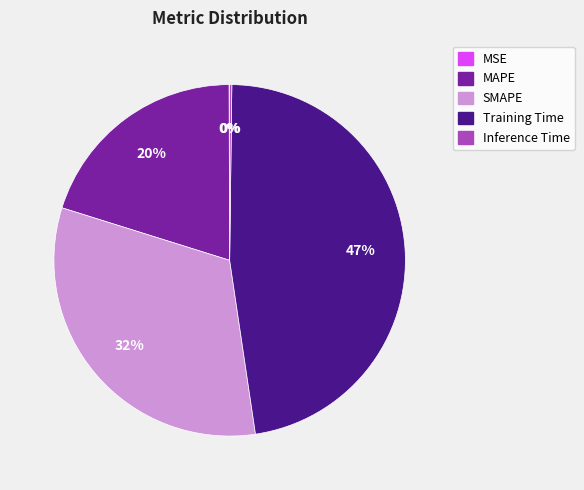

To the nearest percent, what is the combined percentage of Training Time and SMAPE?

80%